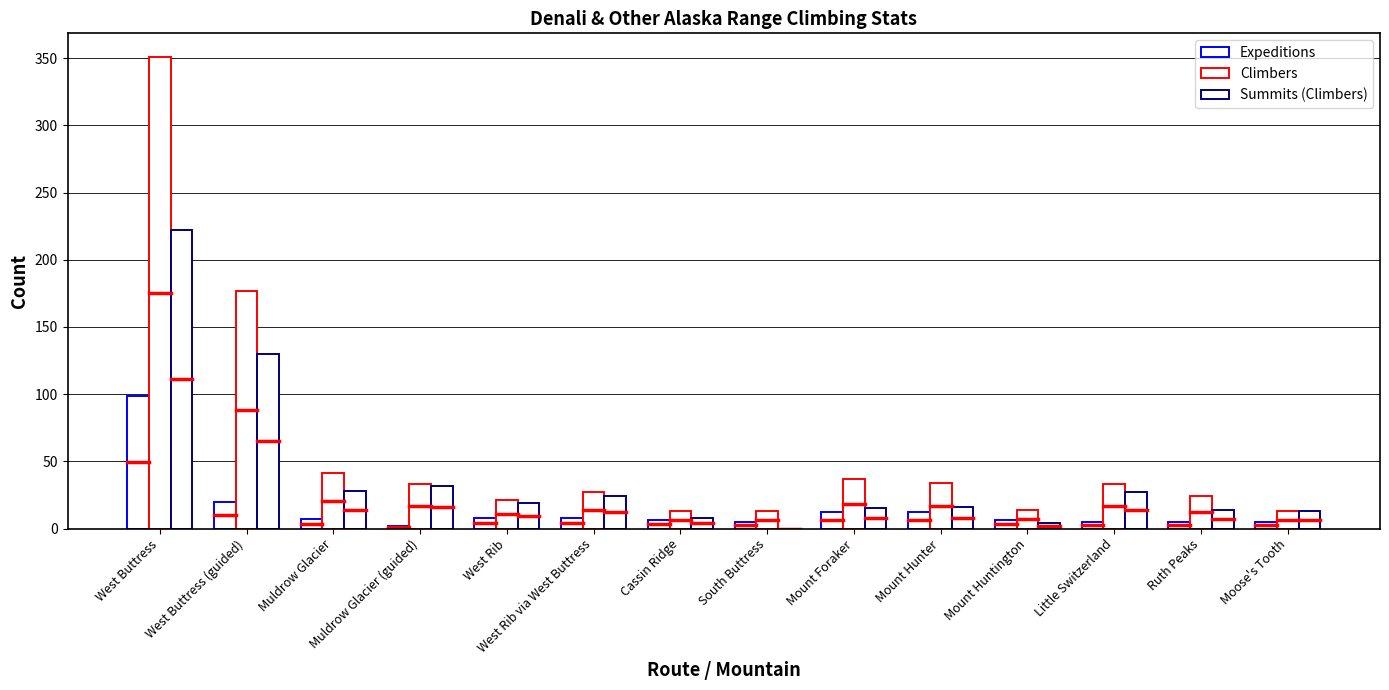

How many categories are shown in the chart?

14